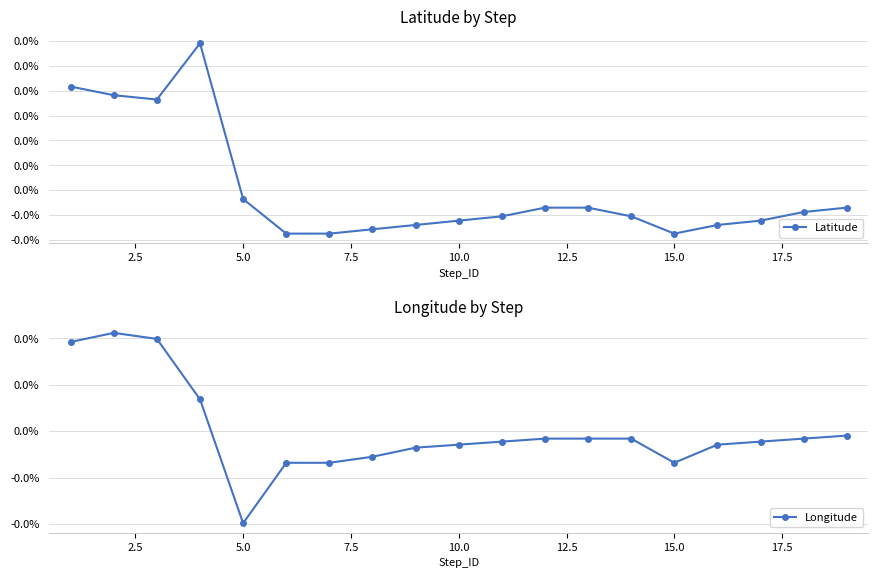

How many data points in Longitude are above 0?

4